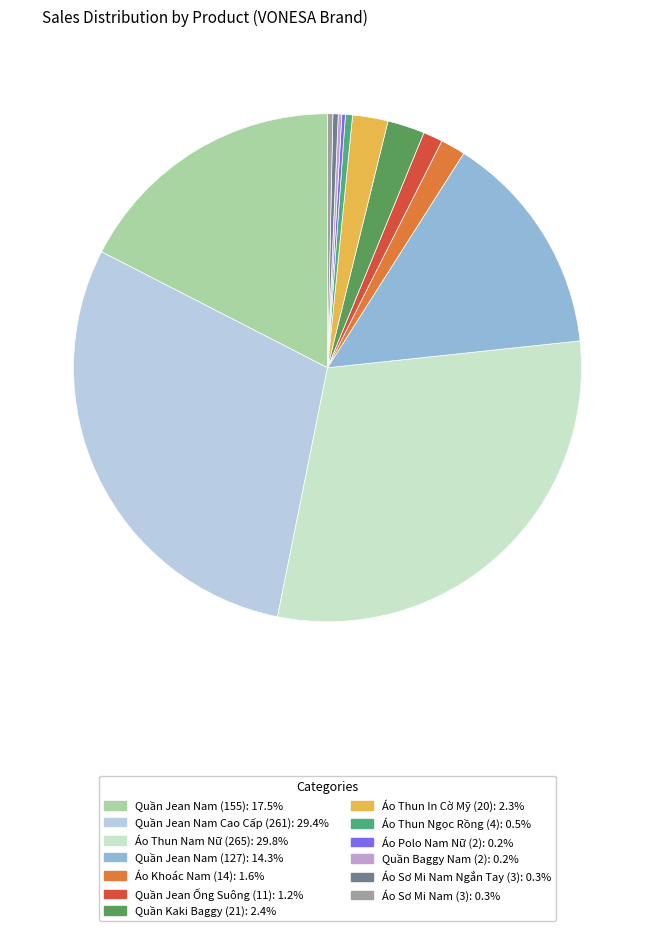

Between Quần Jean Ống Suông (11) and Áo Thun Ngọc Rồng (4), which is larger?

Quần Jean Ống Suông (11)